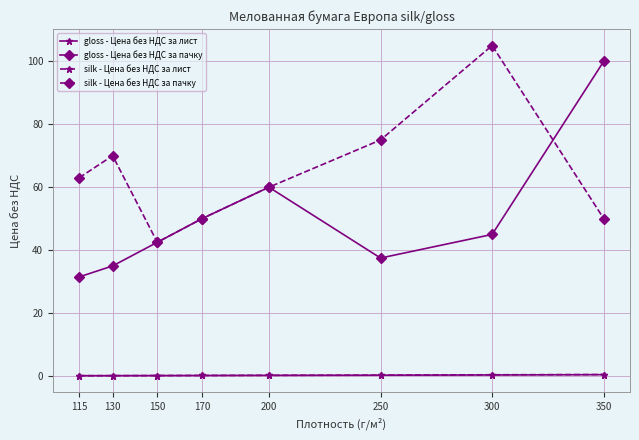

Count the number of data series in this chart.

4